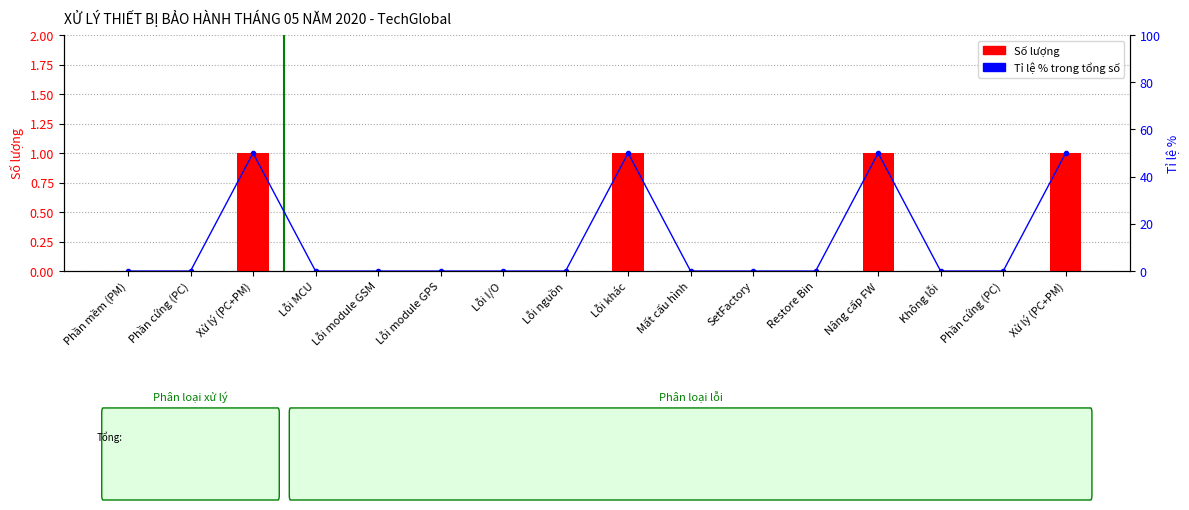

What is the difference between the highest and lowest values at Xử lý (PC+PM)?

49